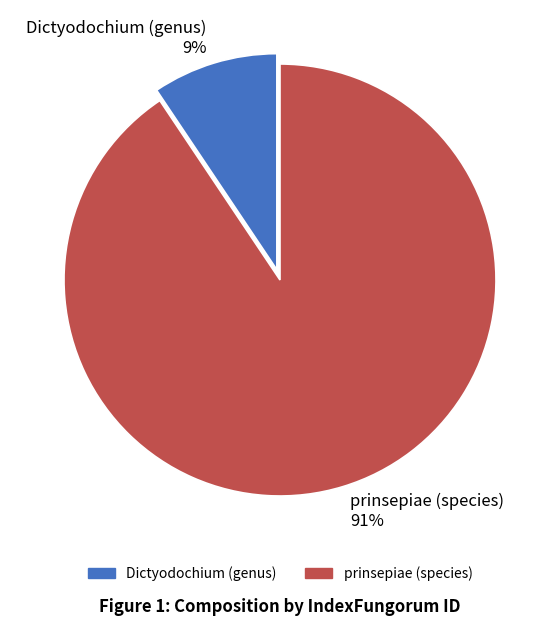

Is prinsepiae (species) the majority of the pie?

Yes